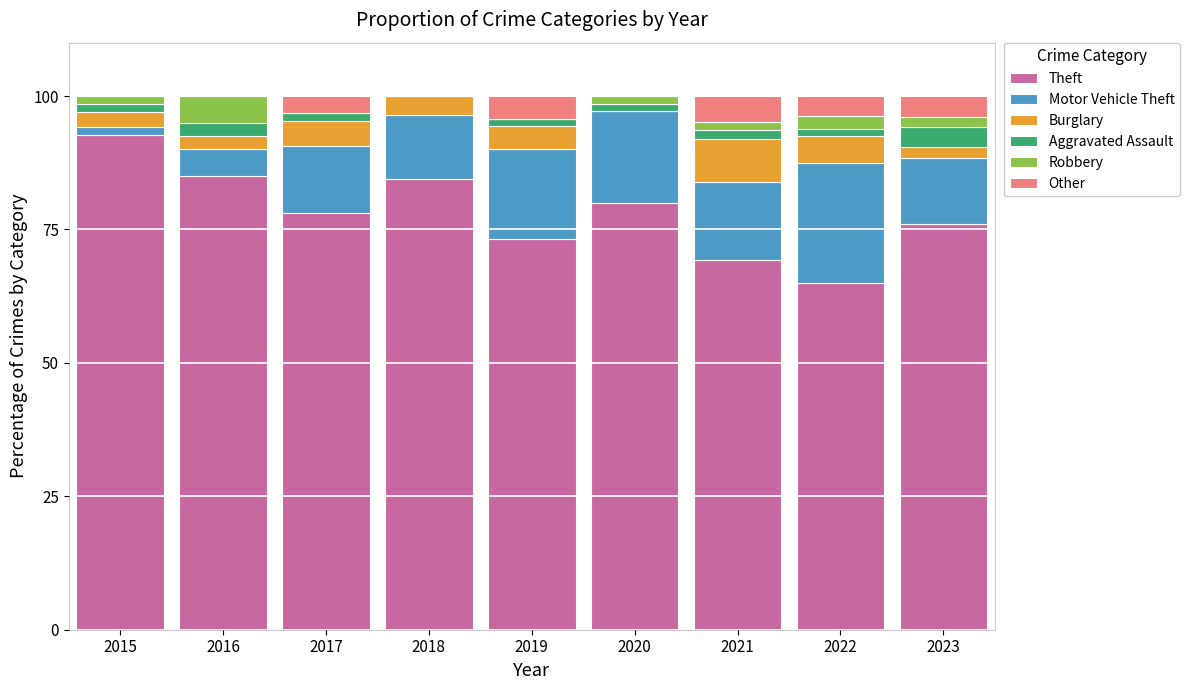

What are all the series names shown in the legend?

Theft, Motor Vehicle Theft, Burglary, Aggravated Assault, Robbery, Other